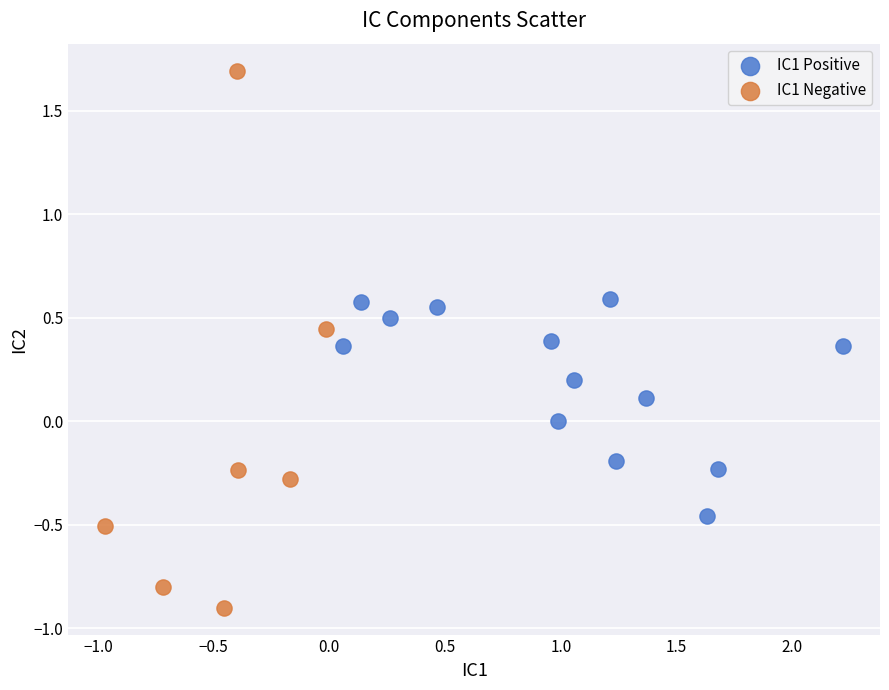

Which series has the widest spread of Y values?

IC1 Negative